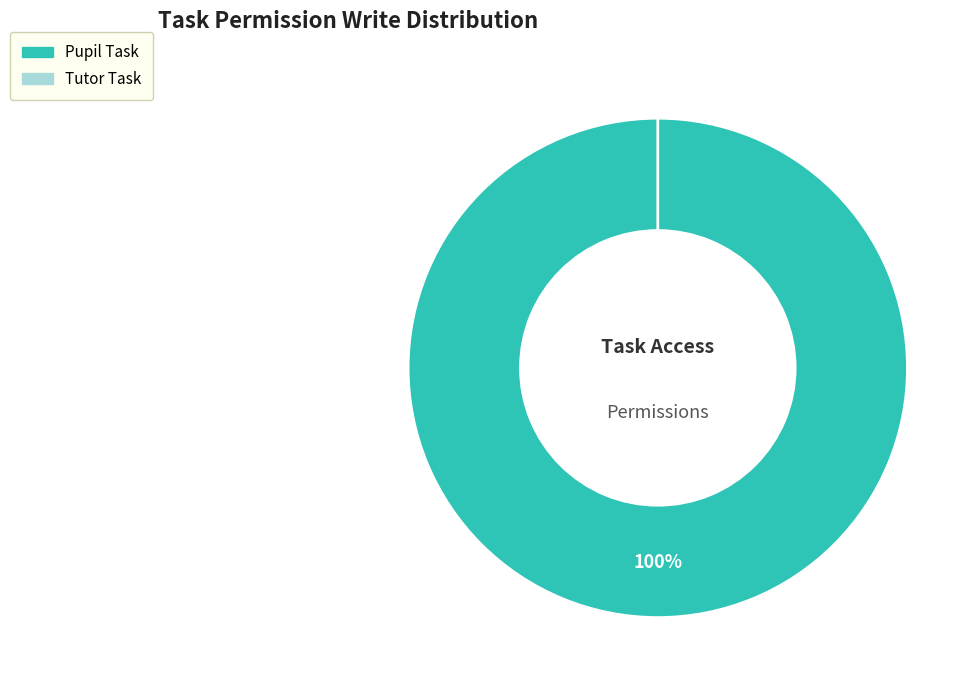

The tutor_task_access slice represents 0% of the pie. True or false?

True